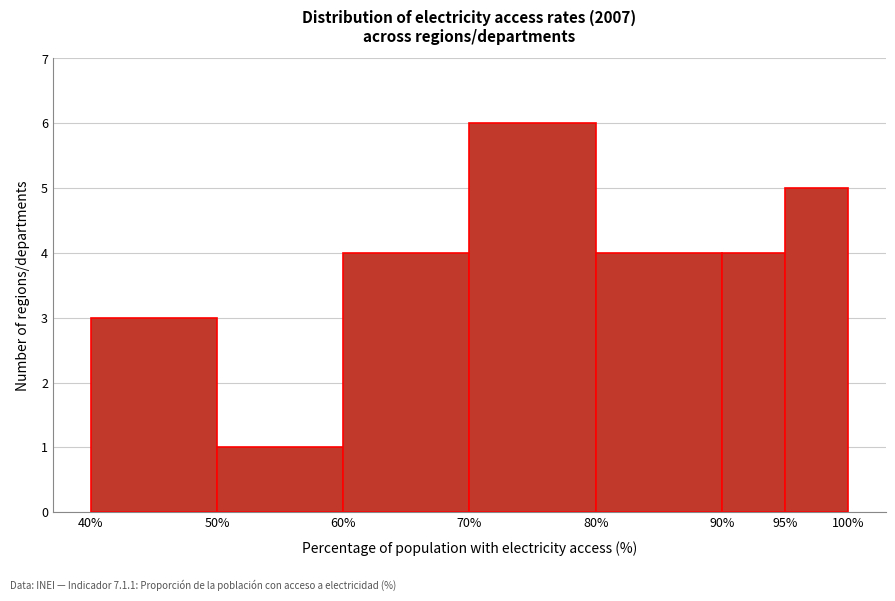

Which range on the x-axis has the tallest bar?

70% to 80%